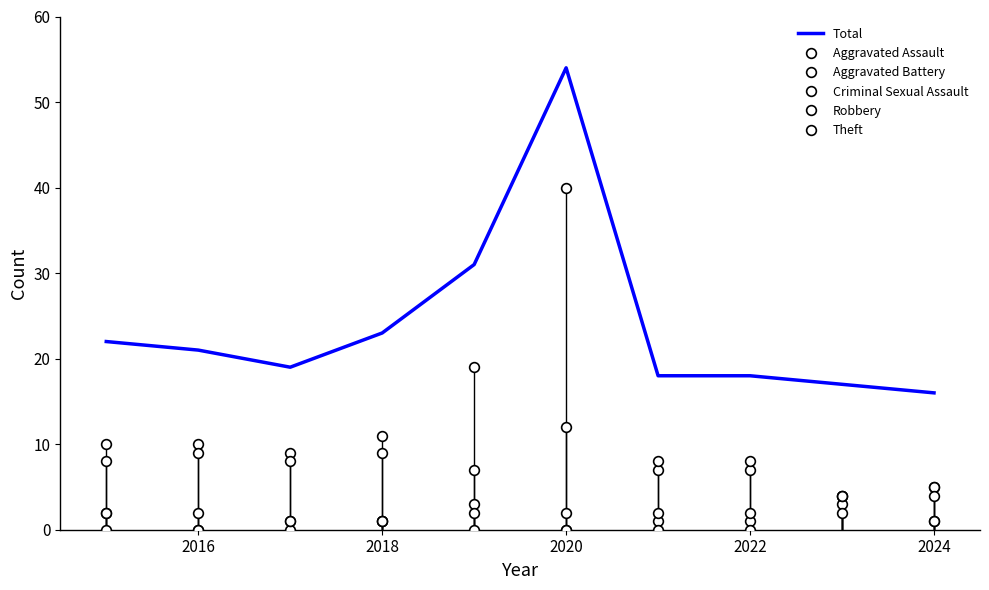

How many lines are shown in the chart?

6